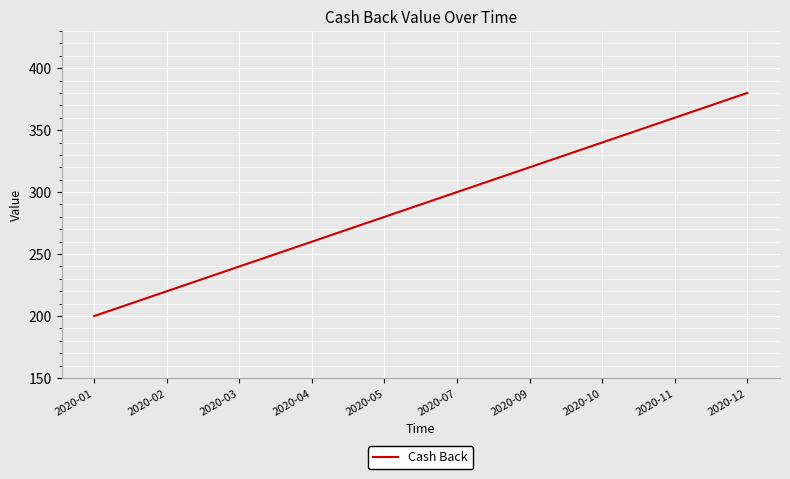

The chart shows a value of 147 at 2020-05. True or false?

False